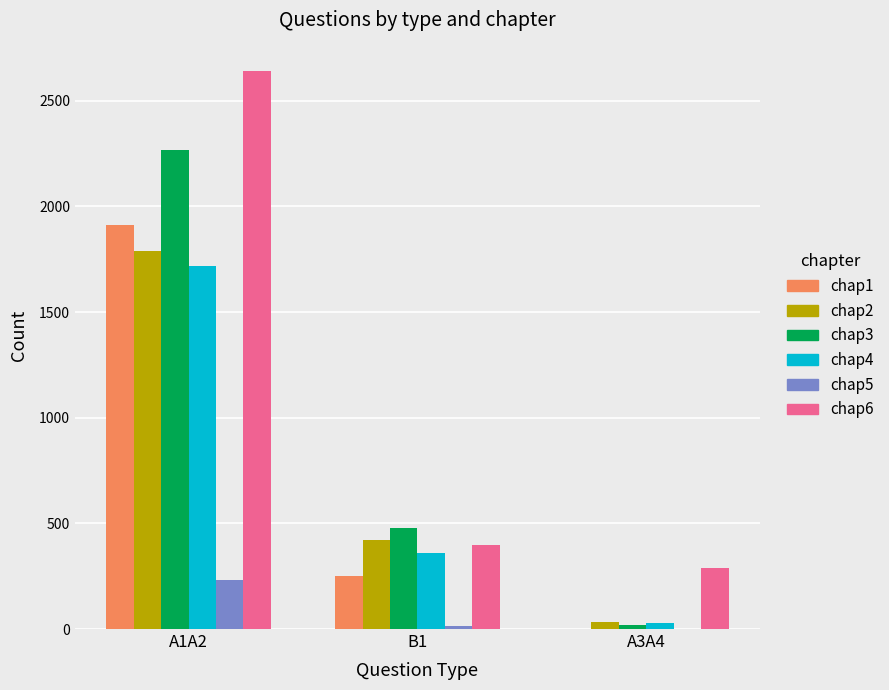

True or false: chap5 has a value of 233 at A1A2.

True